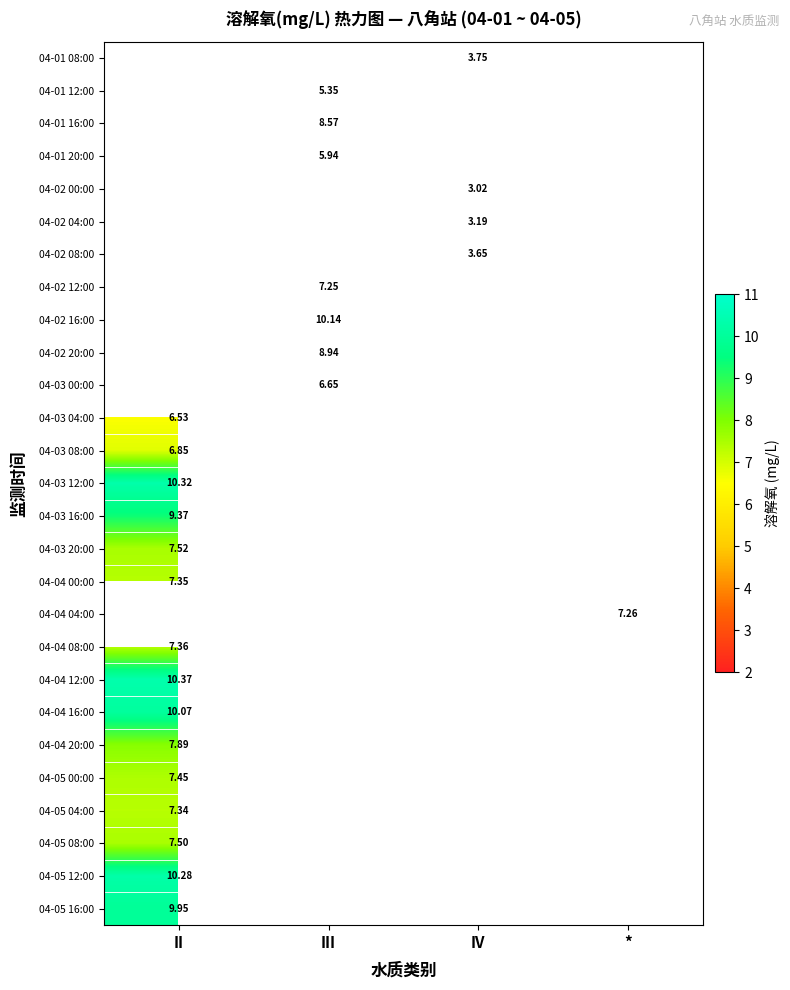

Is it true that 04-04 08:00 equals 3.6 at II?

False